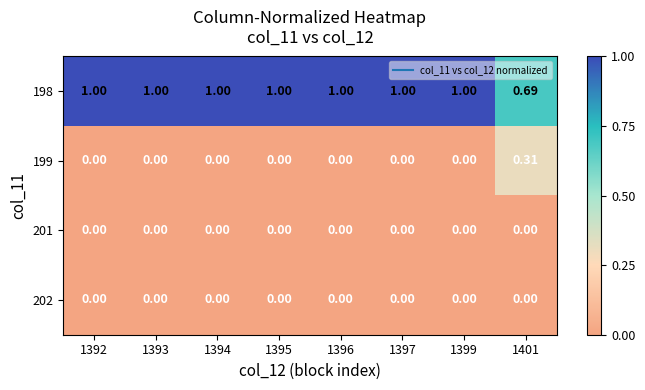

Is the value of 198 at 1393 greater than the value of 199 at 1392?

Yes